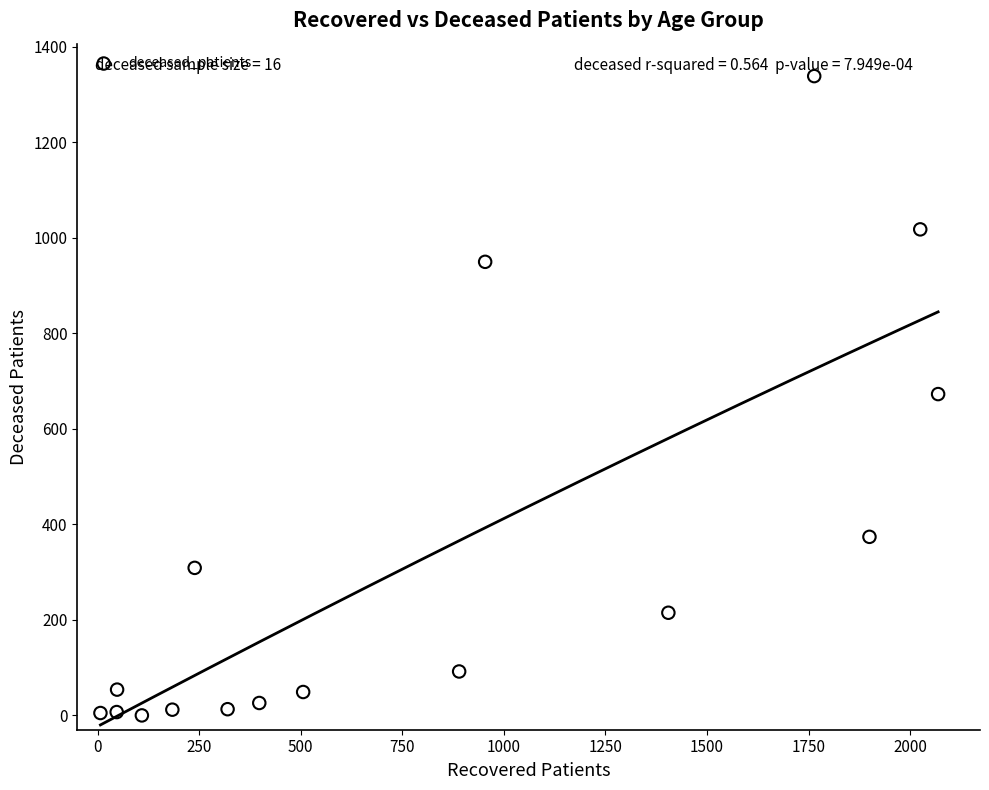

What is the range of Y values (max minus min)?

1339